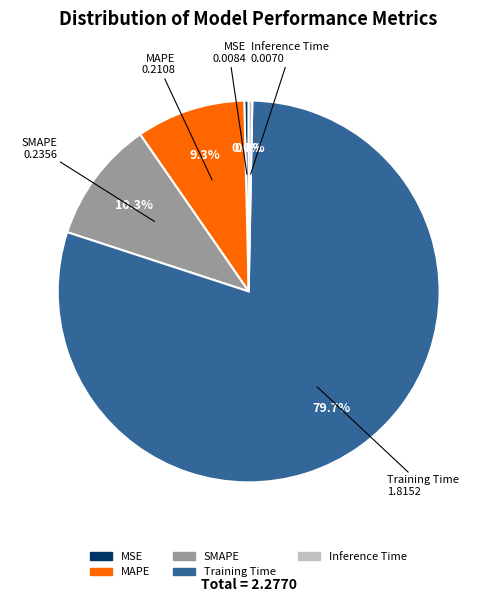

How much of the chart is everything except MSE?

99.6%